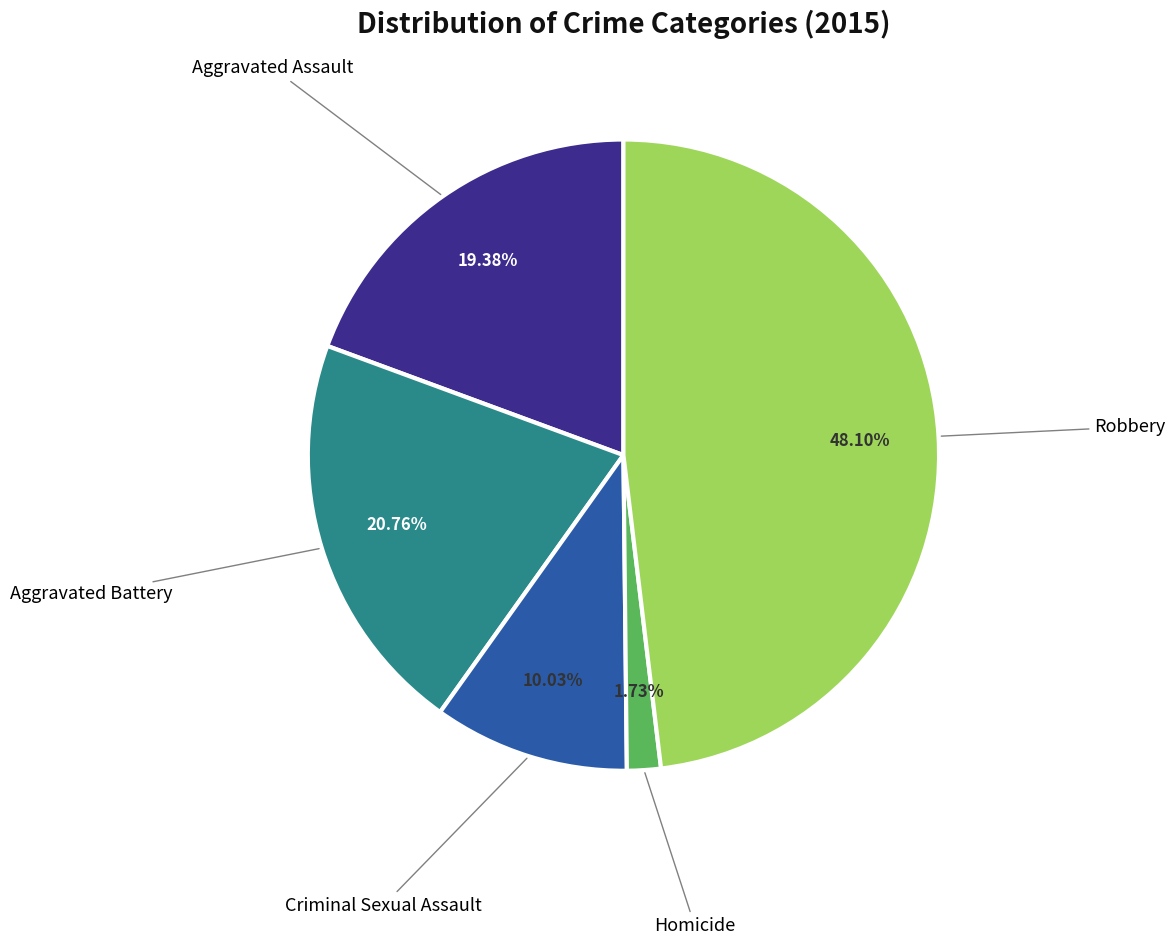

Is there a majority slice in this chart?

No